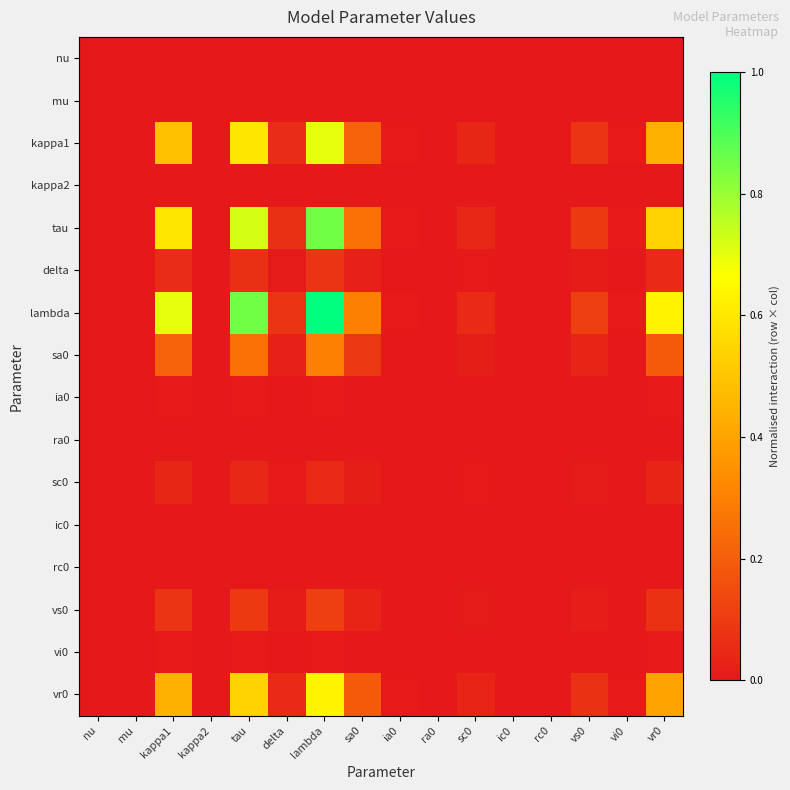

Reading right to left, what are all the values shown in this chart?

nu: vr0=0.0	vi0=0.0	vs0=0.0	rc0=0.0	ic0=0.0	sc0=0.0	ra0=0.0	ia0=0.0	sa0=0.0	lambda=0.0	delta=0.0	tau=0.0	kappa2=0.0	kappa1=0.0	mu=0.0	nu=0.0
mu: vr0=0.0	vi0=0.0	vs0=0.0	rc0=0.0	ic0=0.0	sc0=0.0	ra0=0.0	ia0=0.0	sa0=0.0	lambda=0.0	delta=0.0	tau=0.0	kappa2=0.0	kappa1=0.0	mu=0.0	nu=0.0
kappa1: vr0=0.4	vi0=0.0	vs0=0.1	rc0=0.0	ic0=0.0	sc0=0.0	ra0=0.0	ia0=0.0	sa0=0.2	lambda=0.7	delta=0.1	tau=0.6	kappa2=0.0	kappa1=0.5	mu=0.0	nu=0.0
kappa2: vr0=0.0	vi0=0.0	vs0=0.0	rc0=0.0	ic0=0.0	sc0=0.0	ra0=0.0	ia0=0.0	sa0=0.0	lambda=0.0	delta=0.0	tau=0.0	kappa2=0.0	kappa1=0.0	mu=0.0	nu=0.0
tau: vr0=0.5	vi0=0.0	vs0=0.1	rc0=0.0	ic0=0.0	sc0=0.0	ra0=0.0	ia0=0.0	sa0=0.3	lambda=0.8	delta=0.1	tau=0.7	kappa2=0.0	kappa1=0.6	mu=0.0	nu=0.0
delta: vr0=0.1	vi0=0.0	vs0=0.0	rc0=0.0	ic0=0.0	sc0=0.0	ra0=0.0	ia0=0.0	sa0=0.0	lambda=0.1	delta=0.0	tau=0.1	kappa2=0.0	kappa1=0.1	mu=0.0	nu=0.0
lambda: vr0=0.6	vi0=0.0	vs0=0.1	rc0=0.0	ic0=0.0	sc0=0.1	ra0=0.0	ia0=0.0	sa0=0.3	lambda=1.0	delta=0.1	tau=0.8	kappa2=0.0	kappa1=0.7	mu=0.0	nu=0.0
sa0: vr0=0.2	vi0=0.0	vs0=0.0	rc0=0.0	ic0=0.0	sc0=0.0	ra0=0.0	ia0=0.0	sa0=0.1	lambda=0.3	delta=0.0	tau=0.3	kappa2=0.0	kappa1=0.2	mu=0.0	nu=0.0
ia0: vr0=0.0	vi0=0.0	vs0=0.0	rc0=0.0	ic0=0.0	sc0=0.0	ra0=0.0	ia0=0.0	sa0=0.0	lambda=0.0	delta=0.0	tau=0.0	kappa2=0.0	kappa1=0.0	mu=0.0	nu=0.0
ra0: vr0=0.0	vi0=0.0	vs0=0.0	rc0=0.0	ic0=0.0	sc0=0.0	ra0=0.0	ia0=0.0	sa0=0.0	lambda=0.0	delta=0.0	tau=0.0	kappa2=0.0	kappa1=0.0	mu=0.0	nu=0.0
sc0: vr0=0.0	vi0=0.0	vs0=0.0	rc0=0.0	ic0=0.0	sc0=0.0	ra0=0.0	ia0=0.0	sa0=0.0	lambda=0.1	delta=0.0	tau=0.0	kappa2=0.0	kappa1=0.0	mu=0.0	nu=0.0
ic0: vr0=0.0	vi0=0.0	vs0=0.0	rc0=0.0	ic0=0.0	sc0=0.0	ra0=0.0	ia0=0.0	sa0=0.0	lambda=0.0	delta=0.0	tau=0.0	kappa2=0.0	kappa1=0.0	mu=0.0	nu=0.0
rc0: vr0=0.0	vi0=0.0	vs0=0.0	rc0=0.0	ic0=0.0	sc0=0.0	ra0=0.0	ia0=0.0	sa0=0.0	lambda=0.0	delta=0.0	tau=0.0	kappa2=0.0	kappa1=0.0	mu=0.0	nu=0.0
vs0: vr0=0.1	vi0=0.0	vs0=0.0	rc0=0.0	ic0=0.0	sc0=0.0	ra0=0.0	ia0=0.0	sa0=0.0	lambda=0.1	delta=0.0	tau=0.1	kappa2=0.0	kappa1=0.1	mu=0.0	nu=0.0
vi0: vr0=0.0	vi0=0.0	vs0=0.0	rc0=0.0	ic0=0.0	sc0=0.0	ra0=0.0	ia0=0.0	sa0=0.0	lambda=0.0	delta=0.0	tau=0.0	kappa2=0.0	kappa1=0.0	mu=0.0	nu=0.0
vr0: vr0=0.4	vi0=0.0	vs0=0.1	rc0=0.0	ic0=0.0	sc0=0.0	ra0=0.0	ia0=0.0	sa0=0.2	lambda=0.6	delta=0.1	tau=0.5	kappa2=0.0	kappa1=0.4	mu=0.0	nu=0.0